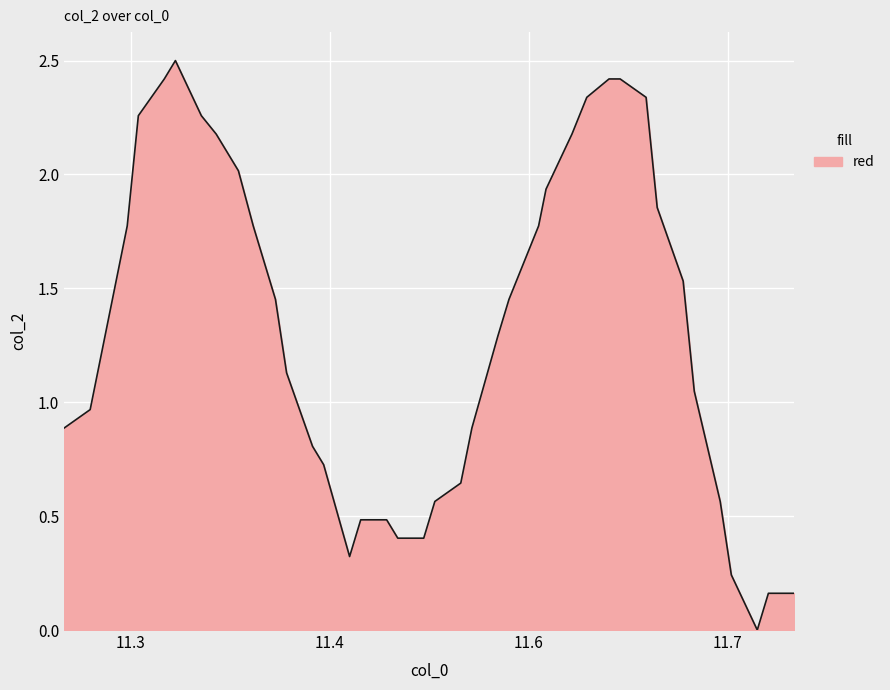

What is the difference between the maximum and minimum values?

2.5